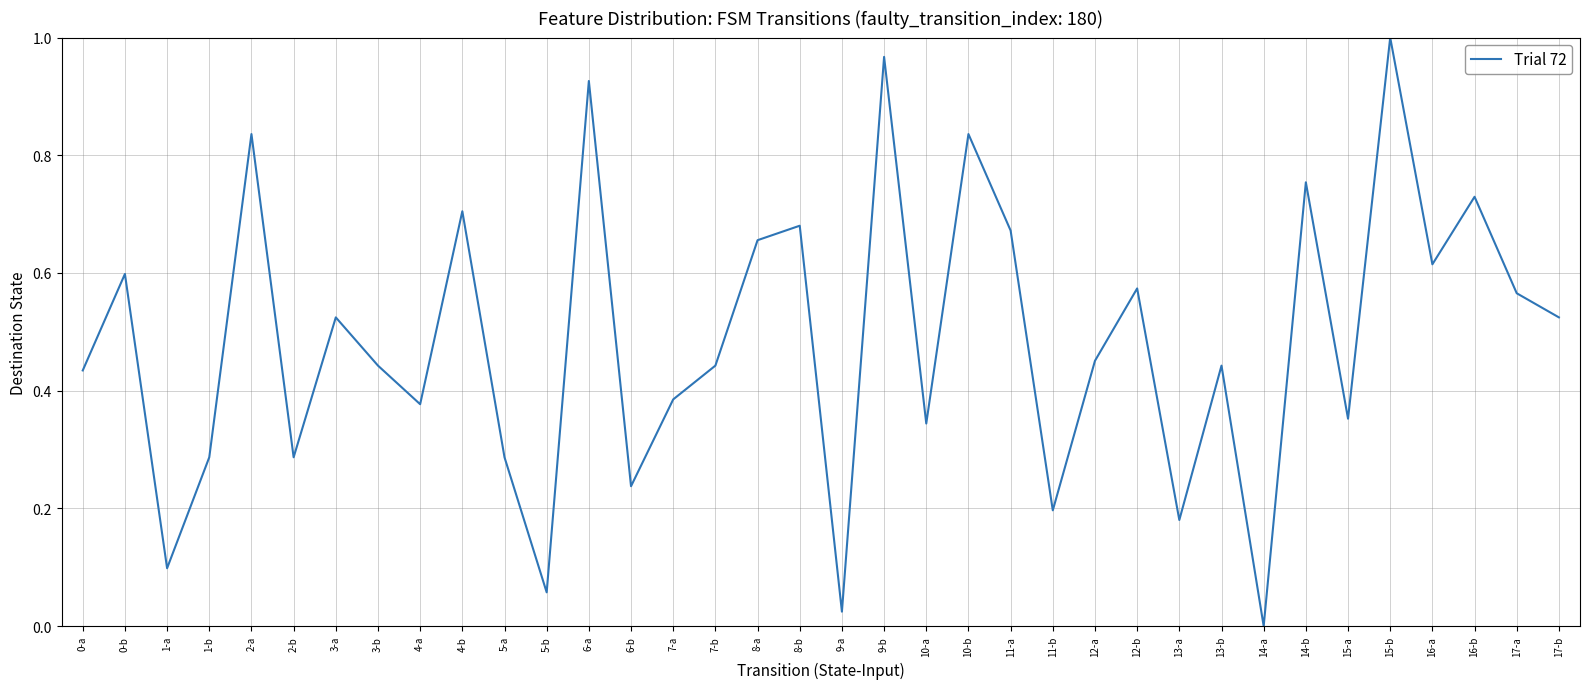

How many positive values are there?

35